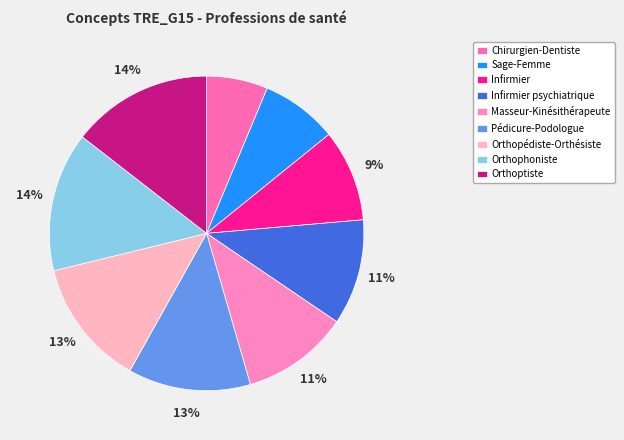

To the nearest percent, what is the combined percentage of Orthophoniste and Sage-Femme?

22%